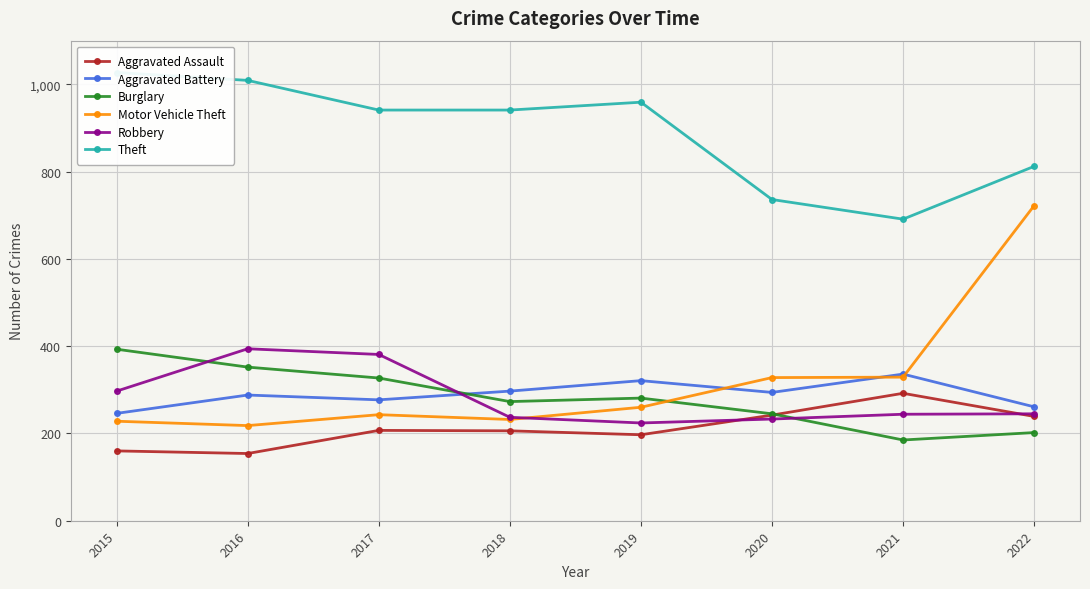

What is the difference between the maximum and minimum values in the Burglary series?

208